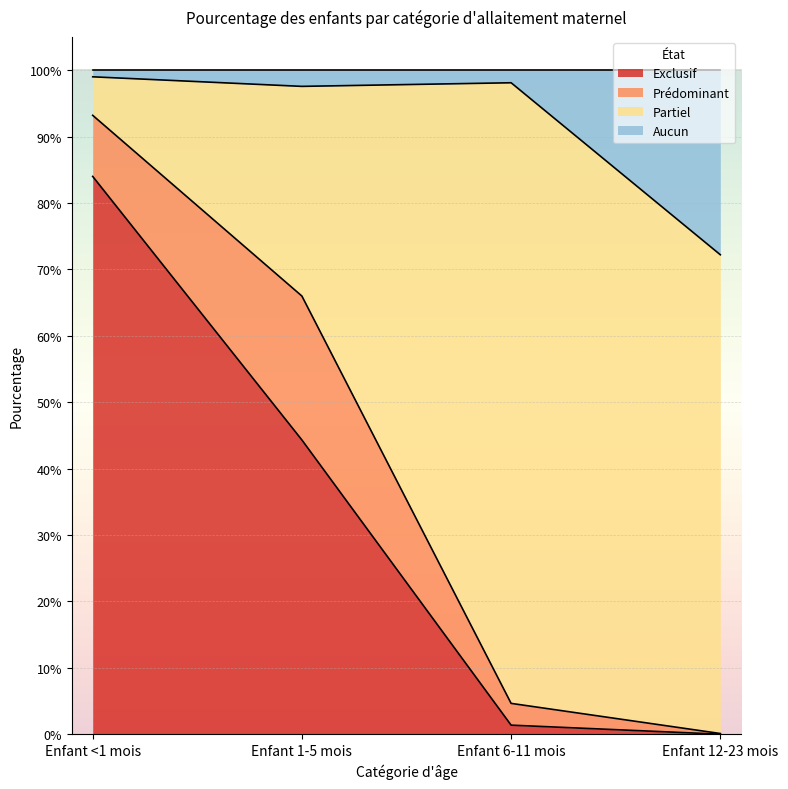

What are all the series names shown in the legend?

Exclusif, Prédominant, Partiel, Aucun